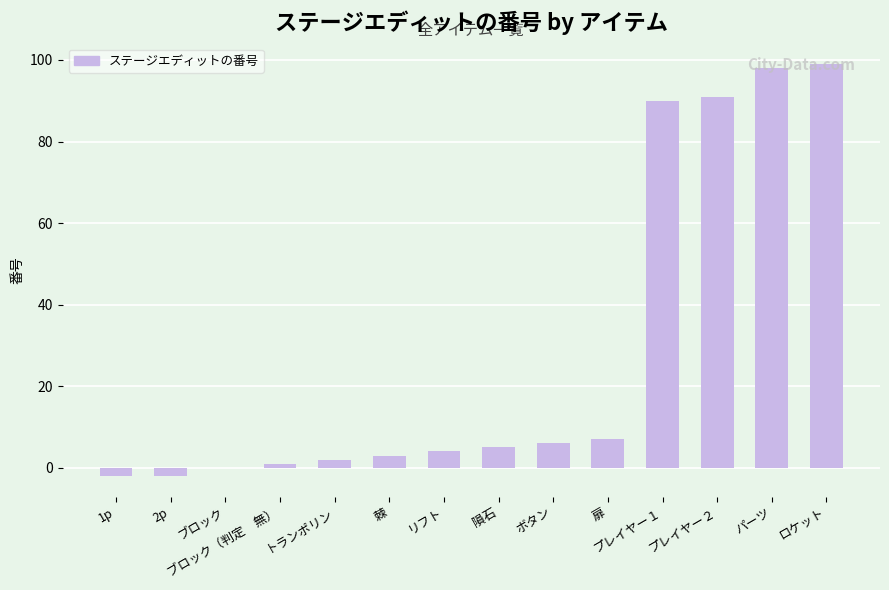

Read the value at ロケット.

99